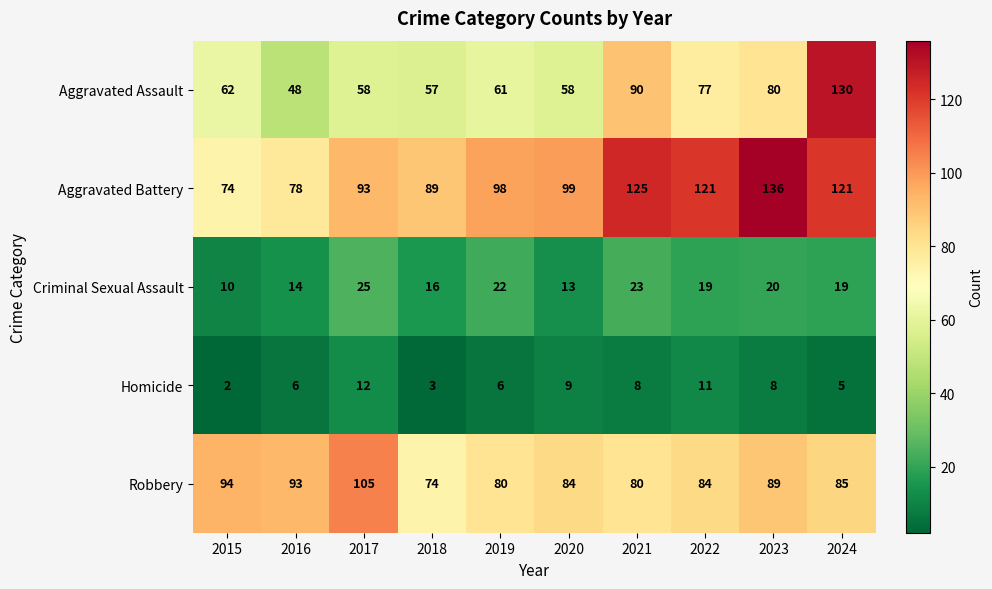

Rank the series at 2023 from highest to lowest value.

Aggravated Battery, Robbery, Aggravated Assault, Criminal Sexual Assault, Homicide